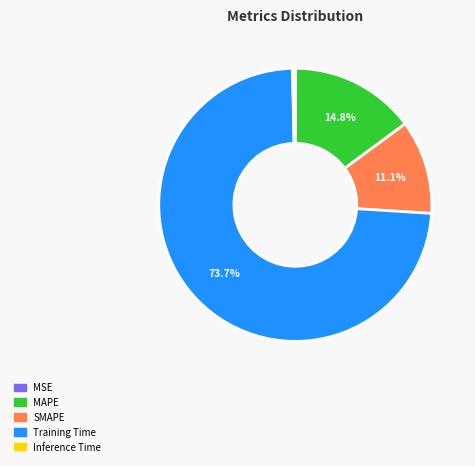

Is there a majority slice in this chart?

Yes